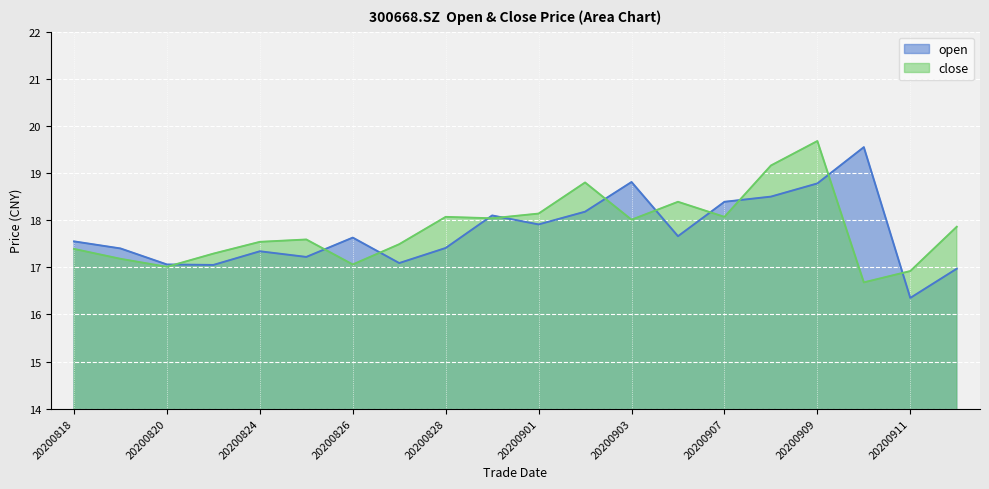

In open, how many points are lower than both neighbors (excluding endpoints)?

6